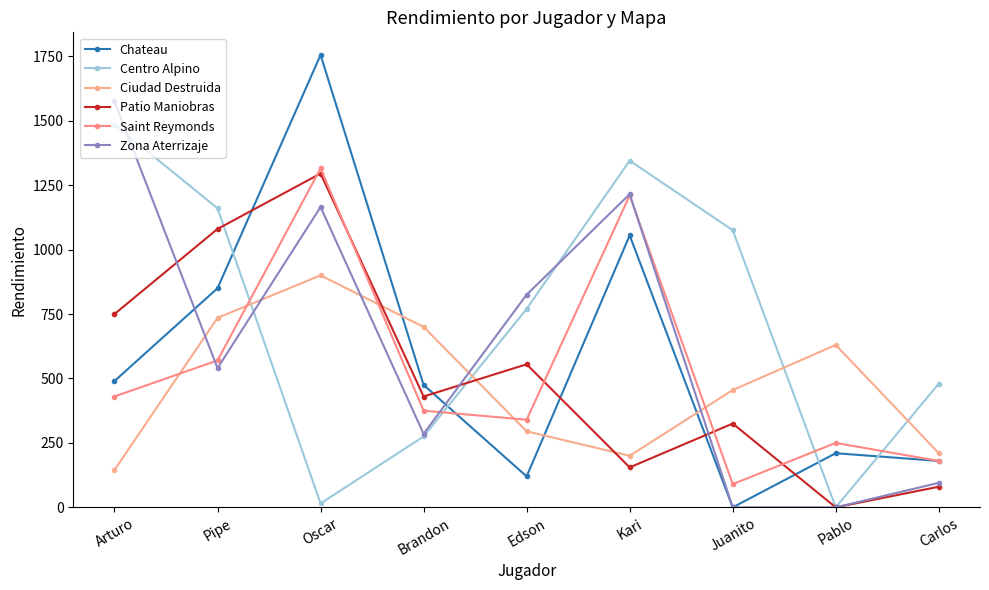

How many categories are shown in the chart?

9